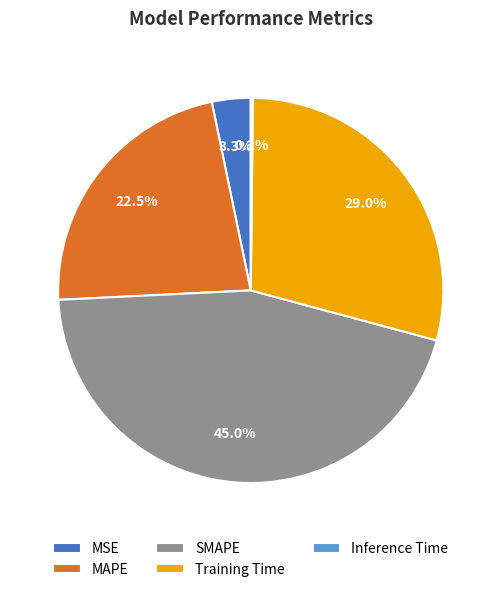

Is the sum of MSE and SMAPE greater than half?

No